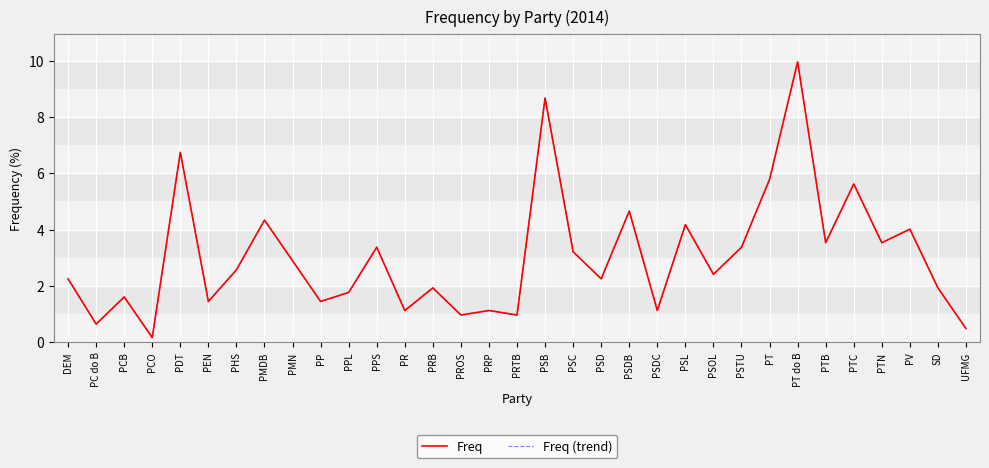

At which category is the sum across all series the highest?

PT do B